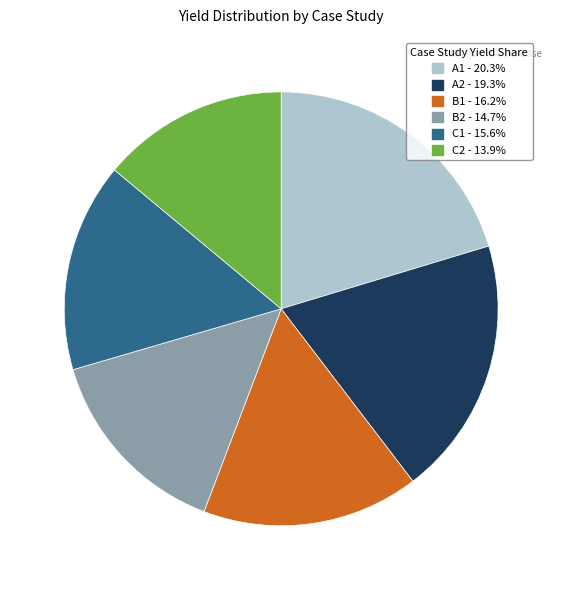

What is the ratio of the value at A2 to the value at C1?

1.2